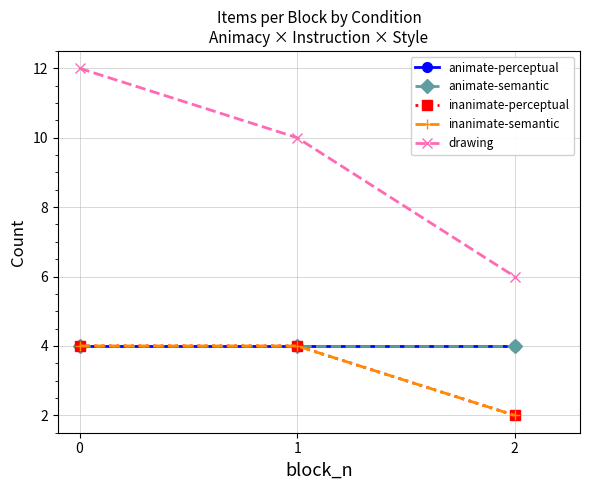

Reading right to left, extract all data points from this chart.

animate-perceptual: 2=4	1=4	0=4
animate-semantic: 2=4	1=4	0=4
inanimate-perceptual: 2=2	1=4	0=4
inanimate-semantic: 2=2	1=4	0=4
drawing: 2=6	1=10	0=12